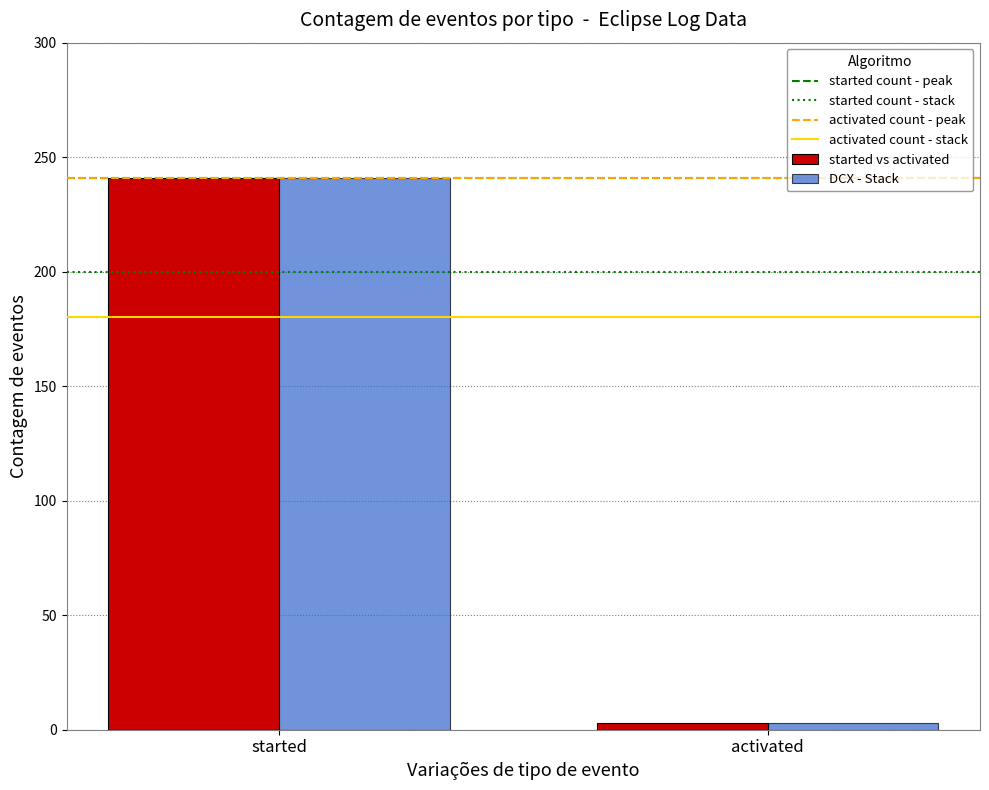

What is the difference between the maximum and minimum values in the DCX - Stack series?

238